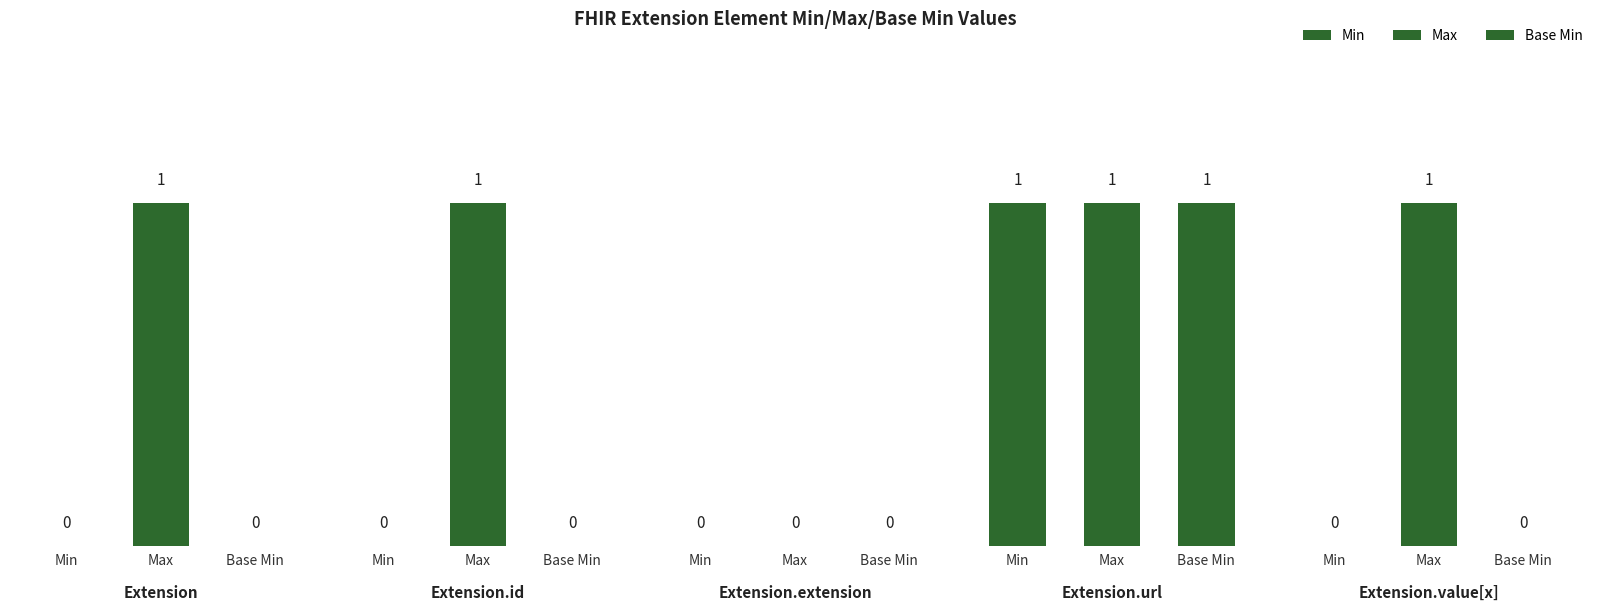

Between 1 and 4, which is larger?

1